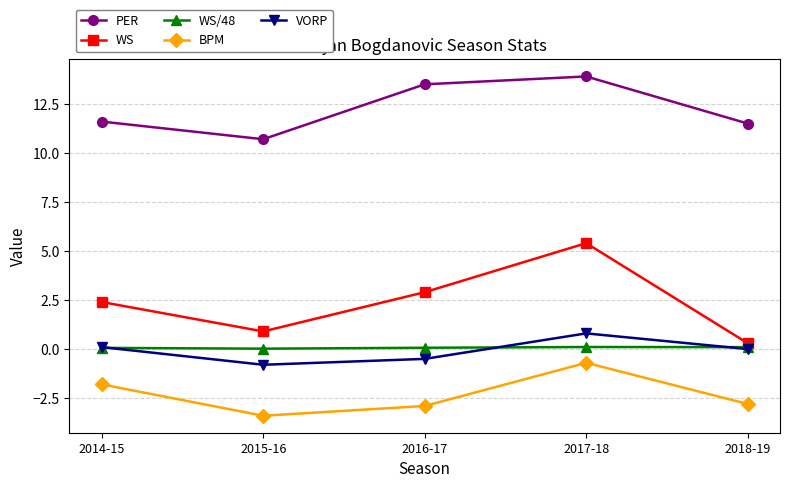

Which series has the largest range (max minus min)?

WS